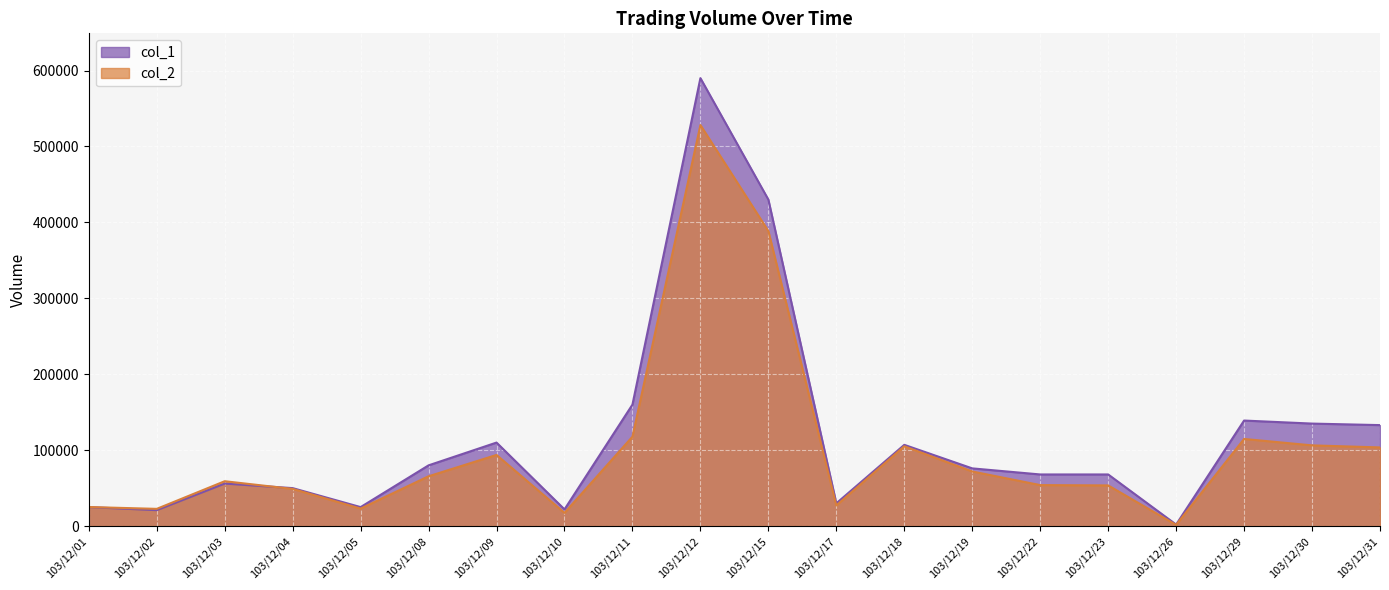

True or false: col_1 has a value of 32856 at 103/12/18.

False